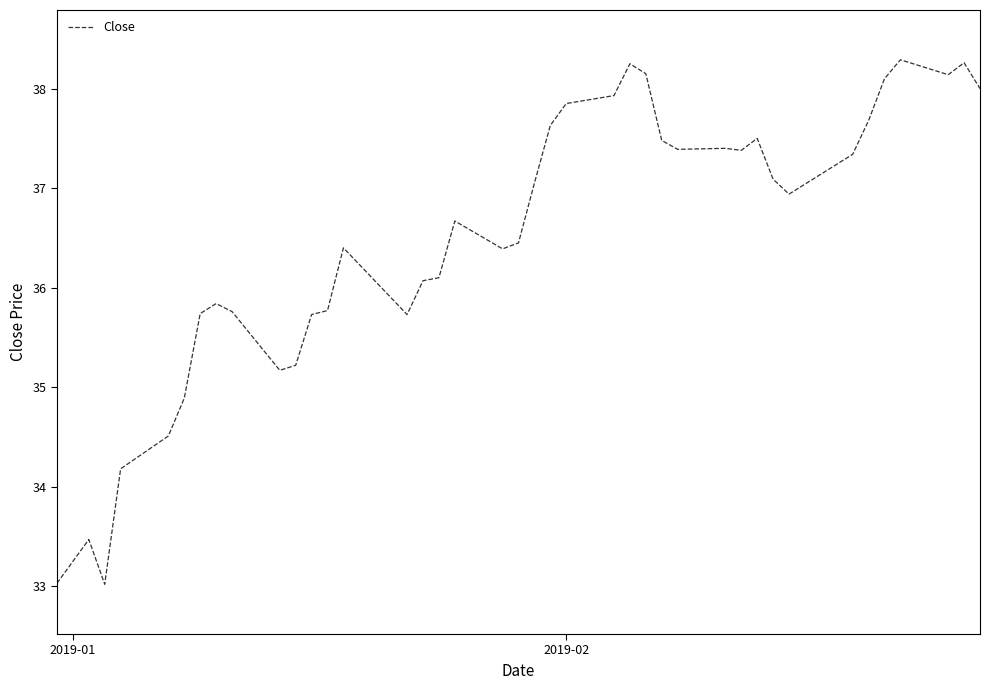

Is this an area chart (filled region under the line)?

No